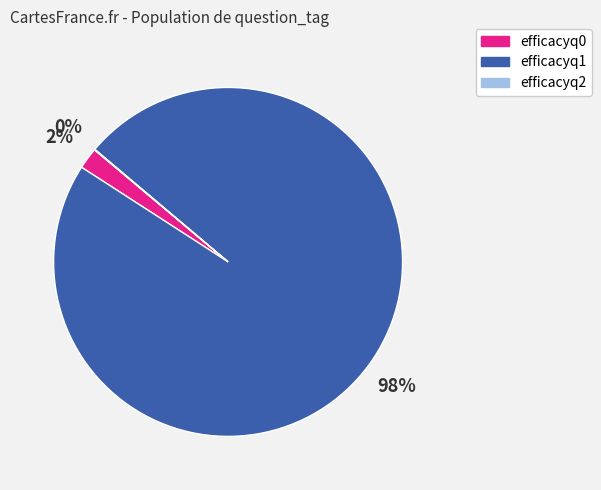

Between efficacyq1 and efficacyq0, which is larger?

efficacyq1